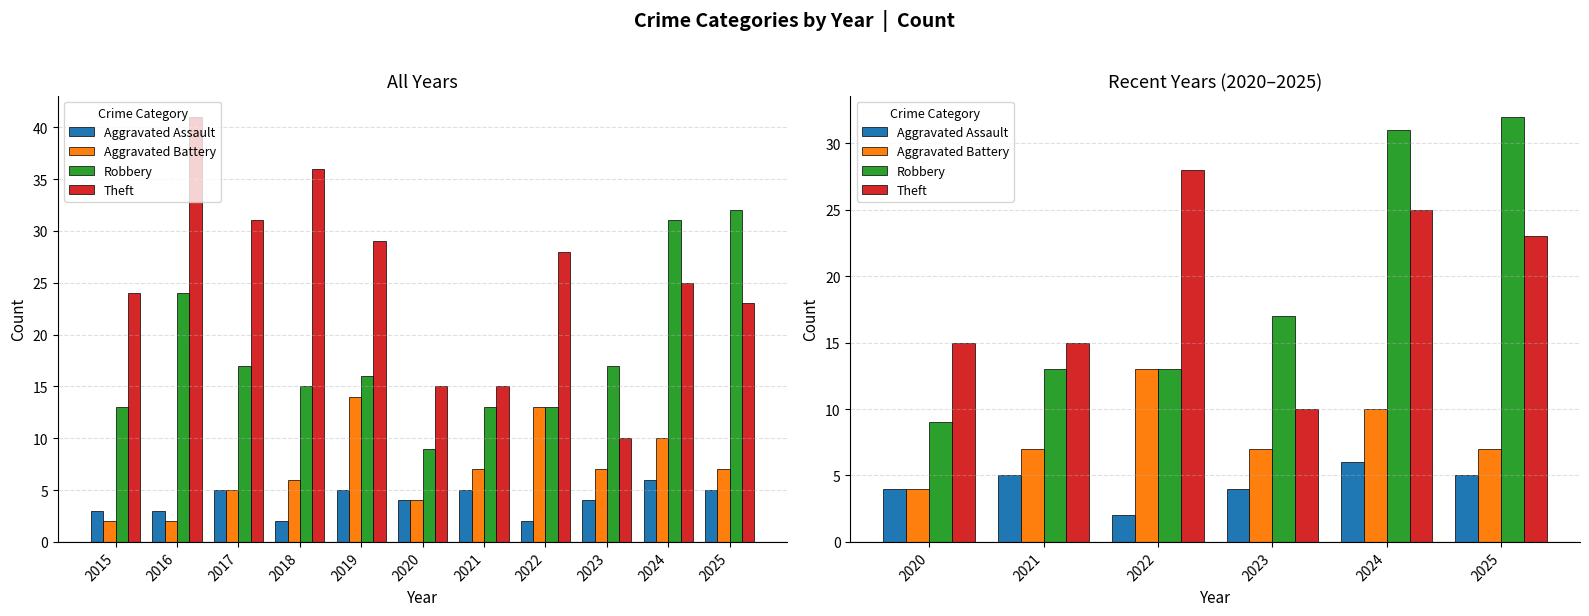

Rank the series by their maximum value, from highest to lowest.

Robbery, Theft, Aggravated Battery, Aggravated Assault